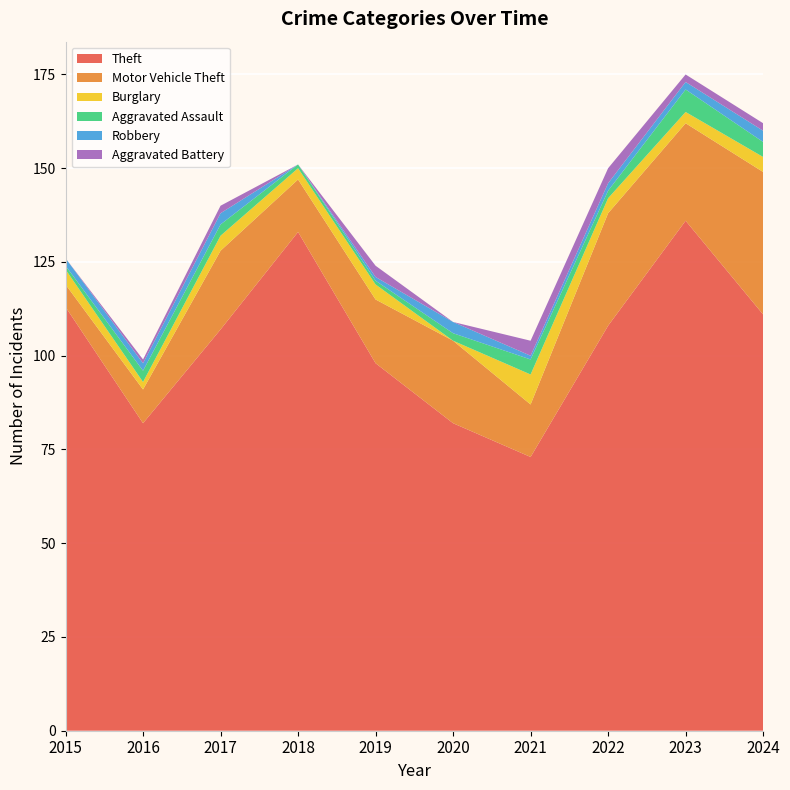

Reading left to right, what are all the values shown in this chart?

Theft: 113	82	107	133	98	82	73	108	136	111
Motor Vehicle Theft: 6	9	21	14	17	22	14	30	26	38
Burglary: 4	2	4	3	4	0	8	4	3	4
Aggravated Assault: 1	3	3	1	1	2	4	2	6	4
Robbery: 2	2	3	0	1	3	1	2	2	3
Aggravated Battery: 0	1	2	0	3	0	4	4	2	2